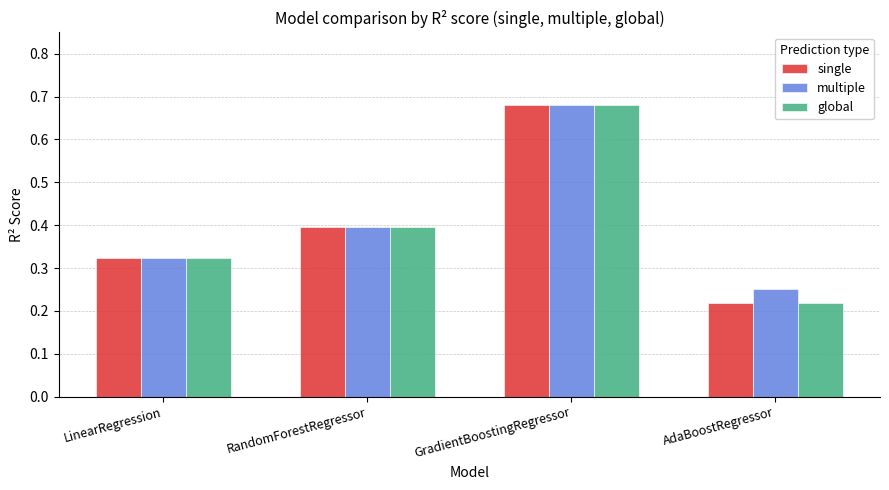

How many multiple values are between 0 and 1?

4